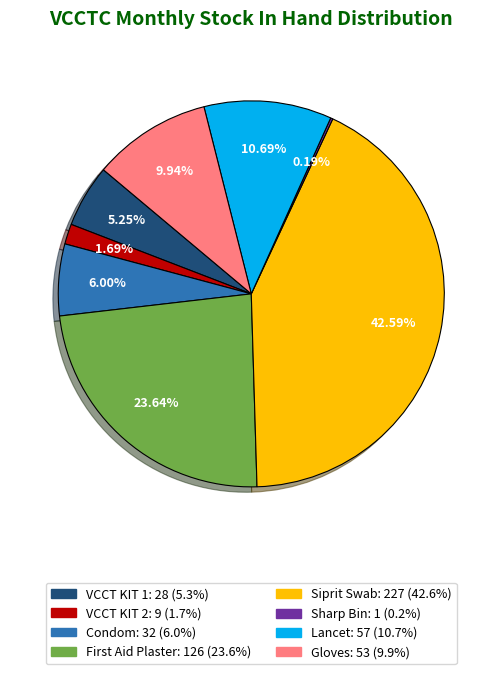

Which category has the biggest portion of the pie?

Siprit Swab